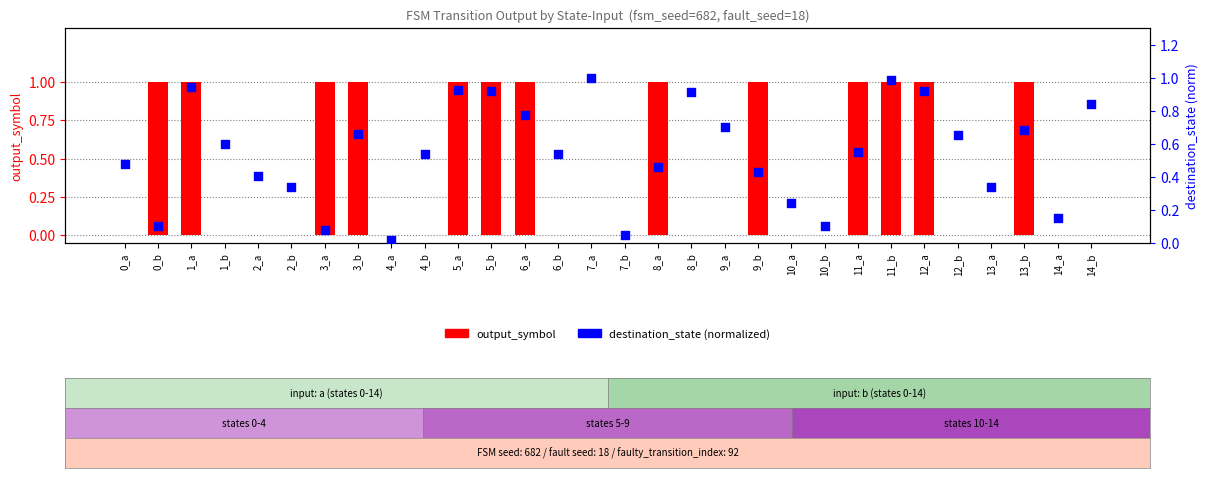

Which series has the largest total across all categories?

destination_state (normalized)